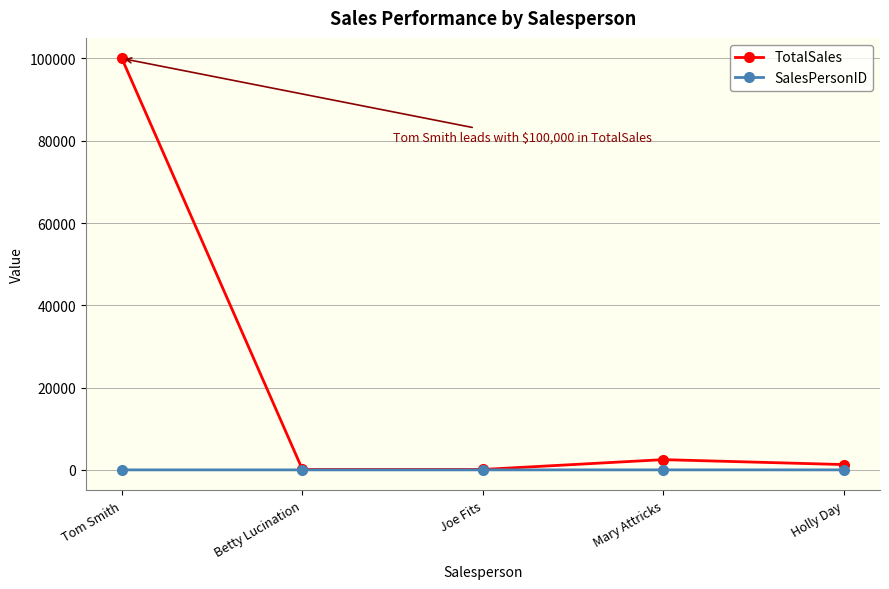

At which category does the chart reach its peak across all series?

Tom Smith